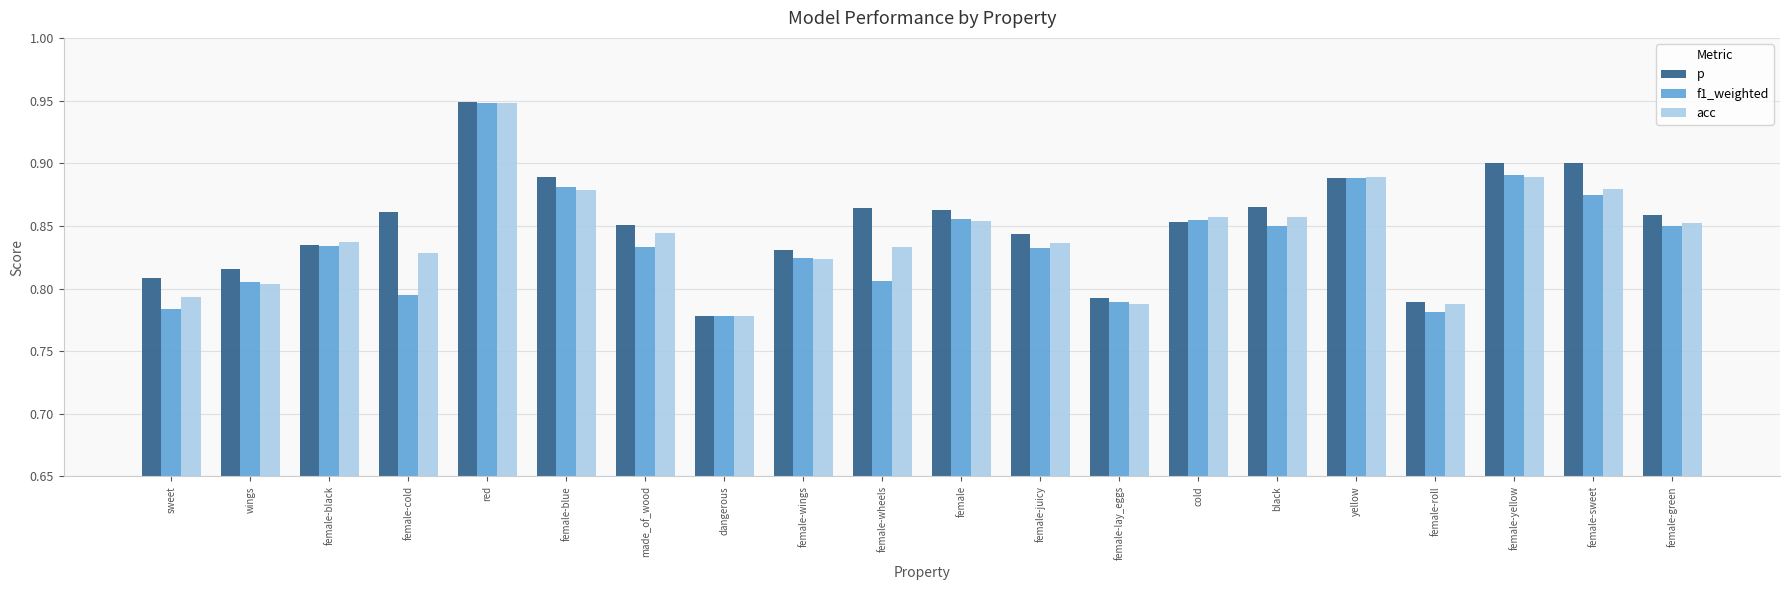

Which category has the lowest value in the acc series?

dangerous